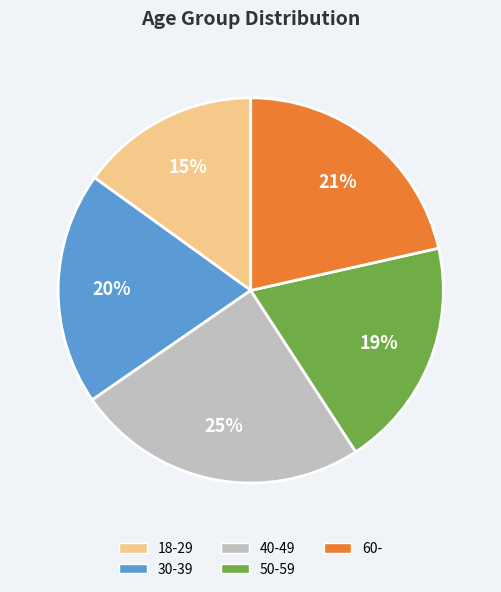

Do 30-39 and 50-59 together represent more than half of the pie?

No